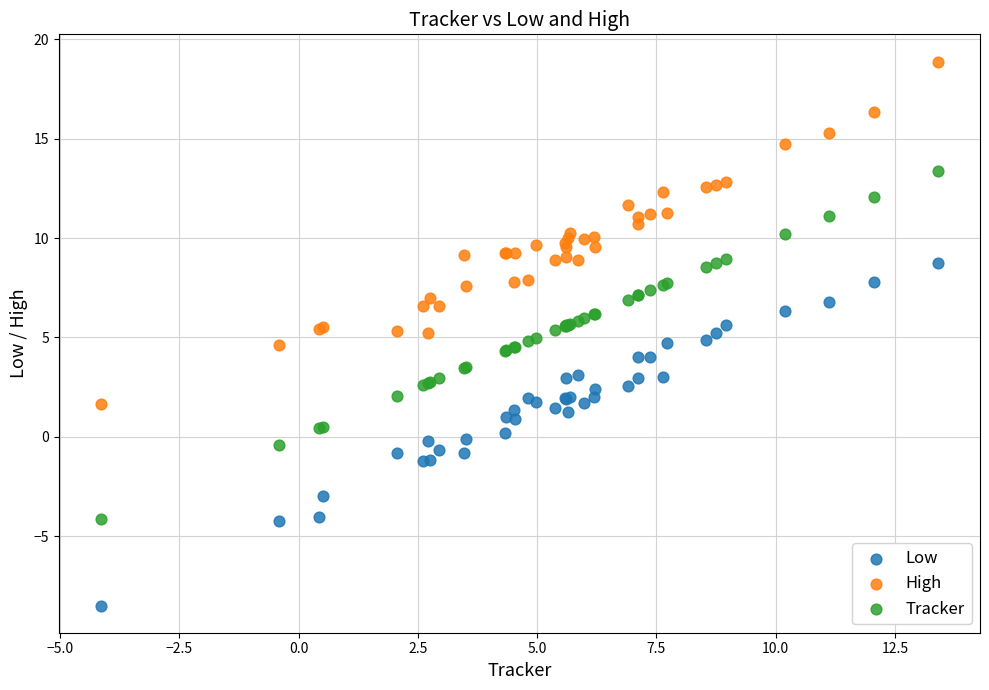

What is the X range (max minus min) for the scatter plot?

17.6